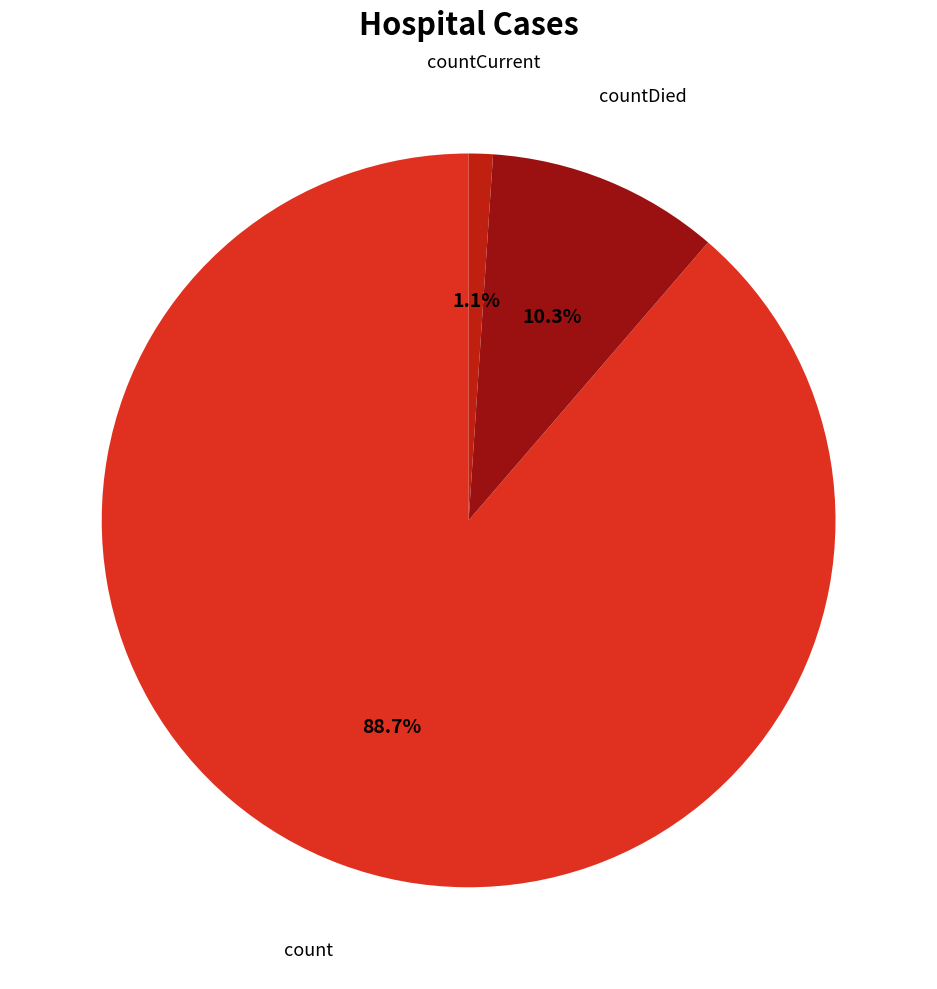

Count the number of slices in the pie.

3